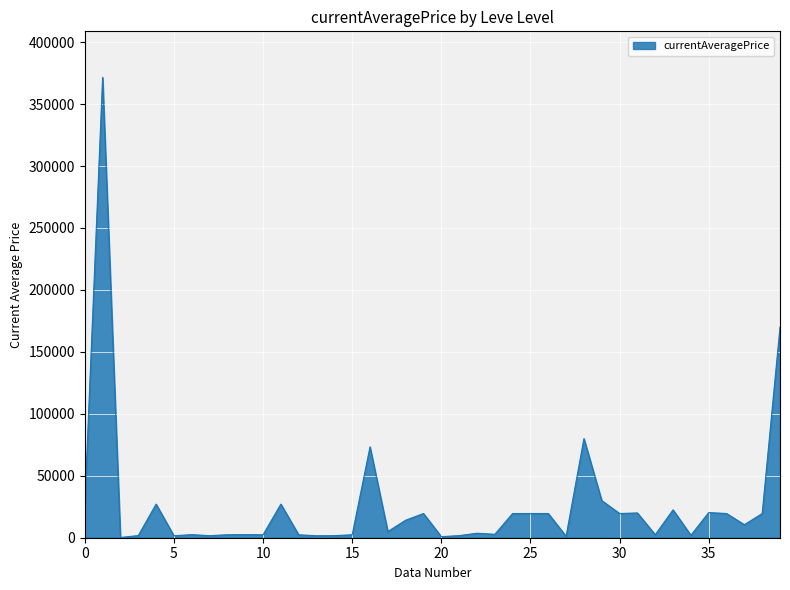

What is the maximum value shown in the chart?

371555.9